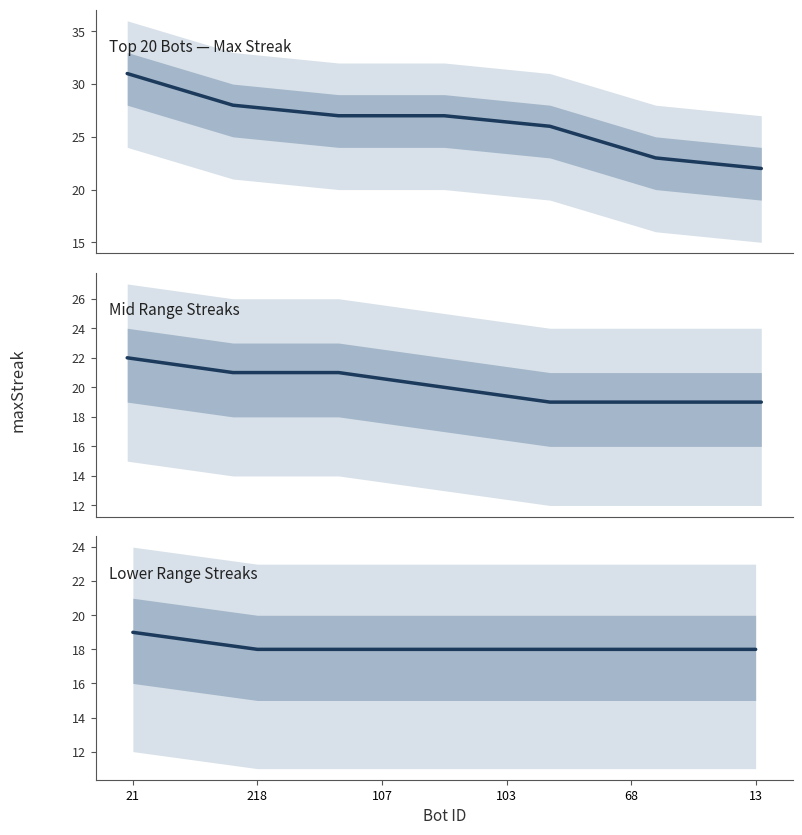

What is the minimum value shown in the chart?

18